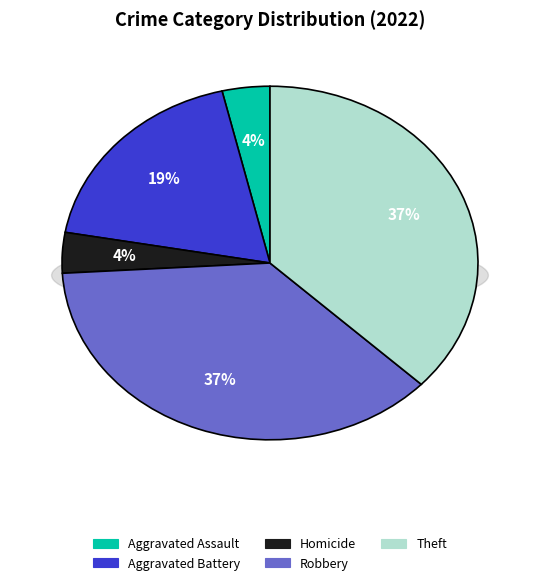

What percentage is the Theft slice, to the nearest percent?

37%